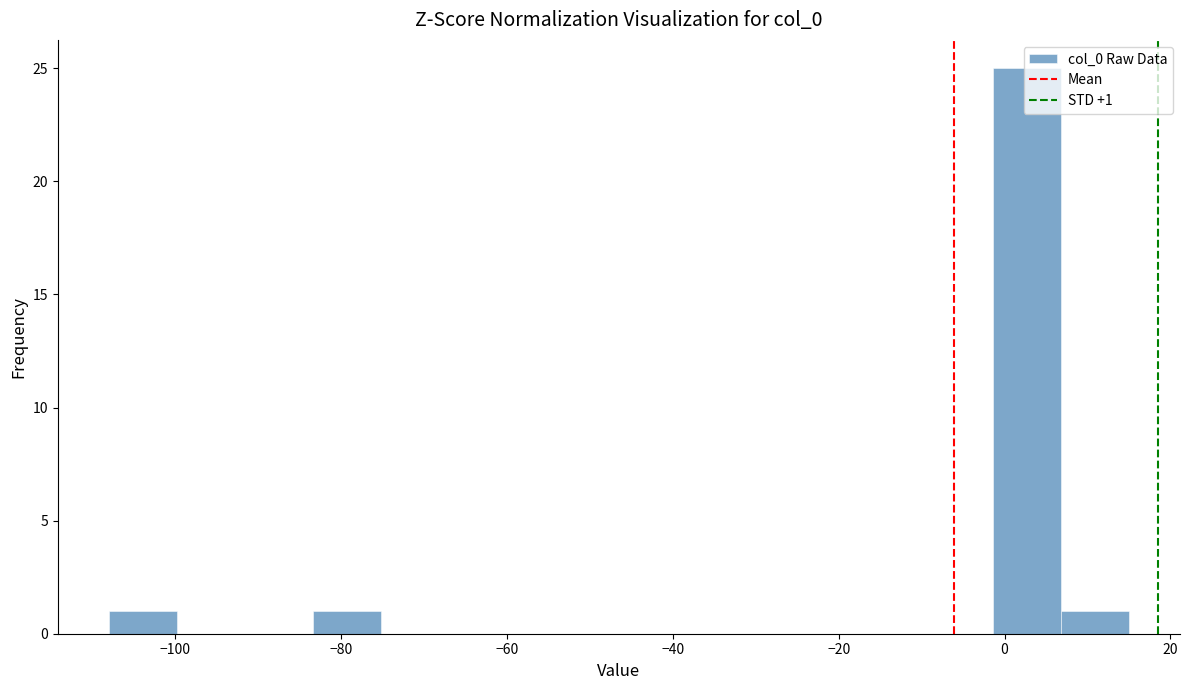

Over which range of the x-axis is the bar tallest?

-1.4 to 6.8